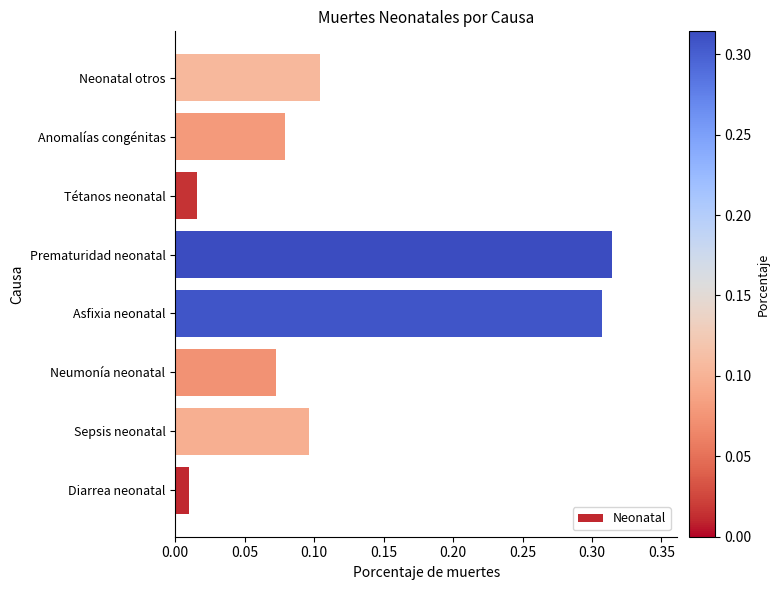

The value at Prematuridad neonatal is 0.5. True or false?

False